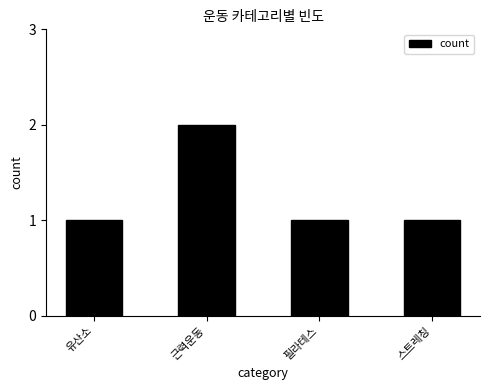

What is the maximum value shown in the chart?

2